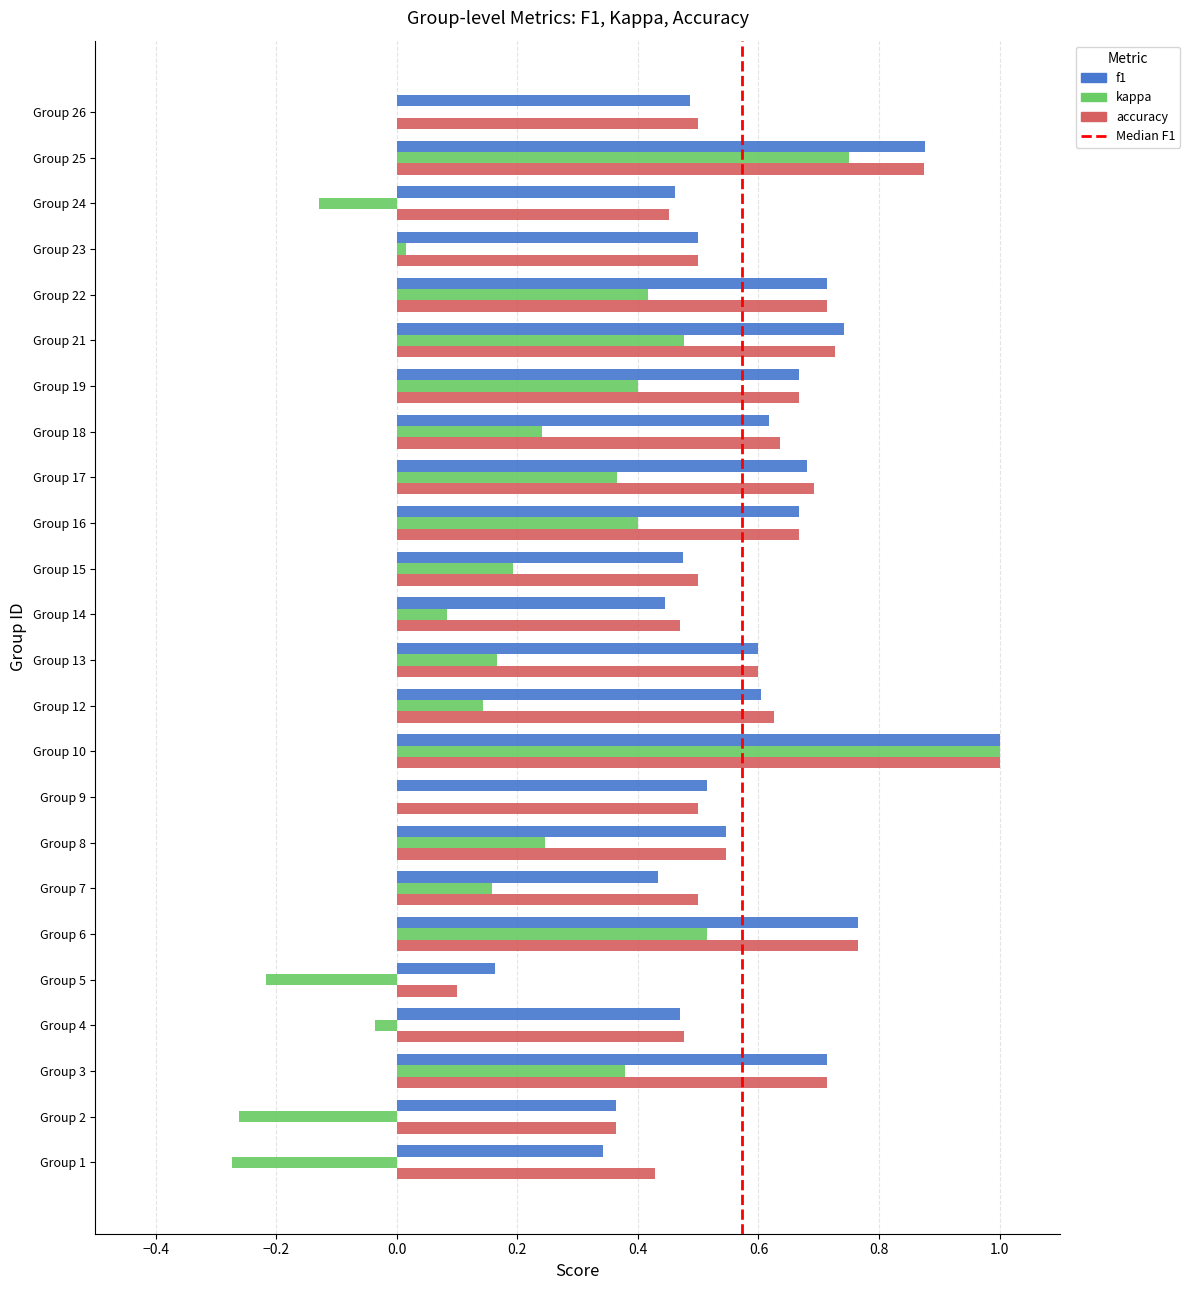

Which category has the highest value across all series?

Group 10